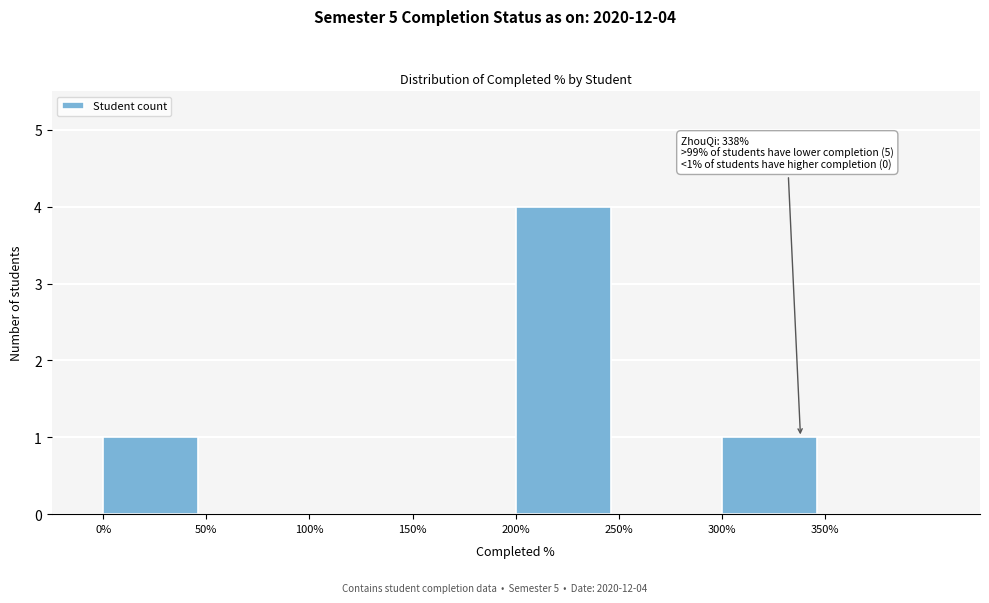

Which range on the x-axis has the tallest bar?

200 to 250